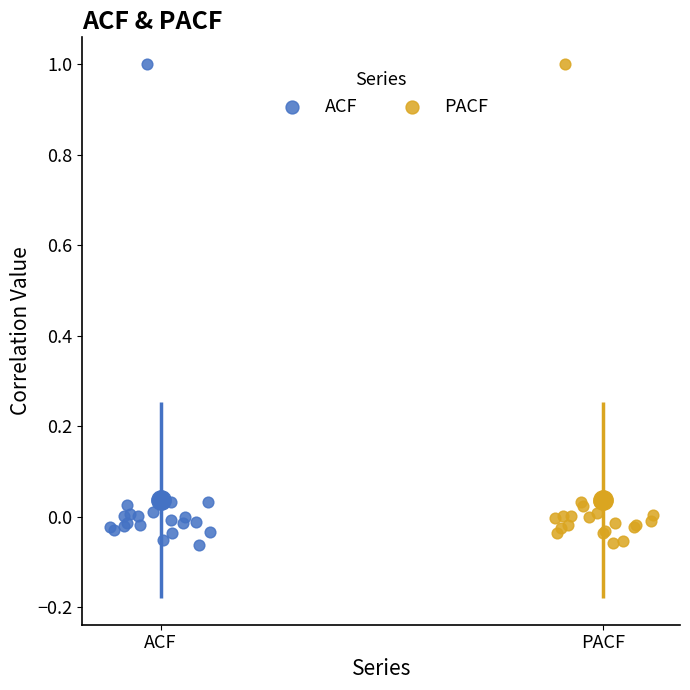

What are all the series names shown in the legend?

ACF, PACF